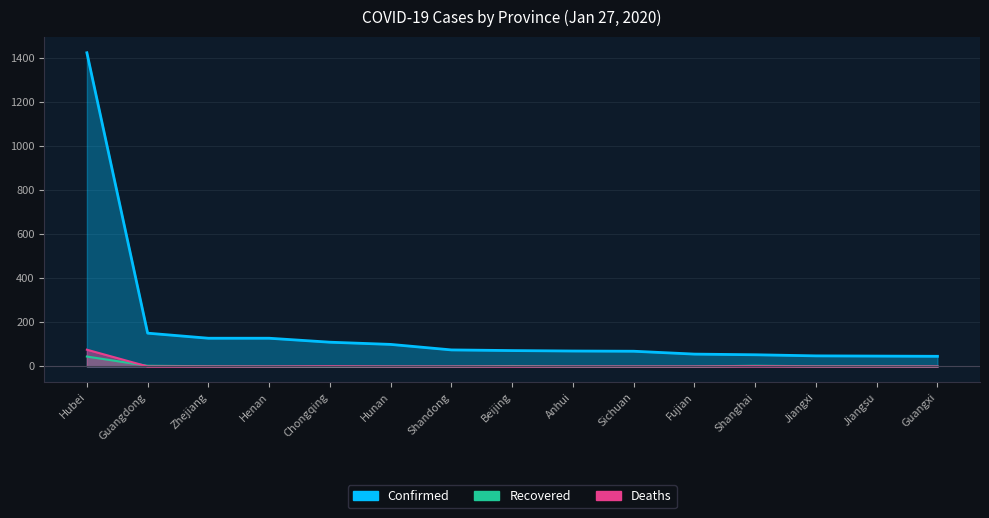

Which category has the lowest value across all series?

Guangdong